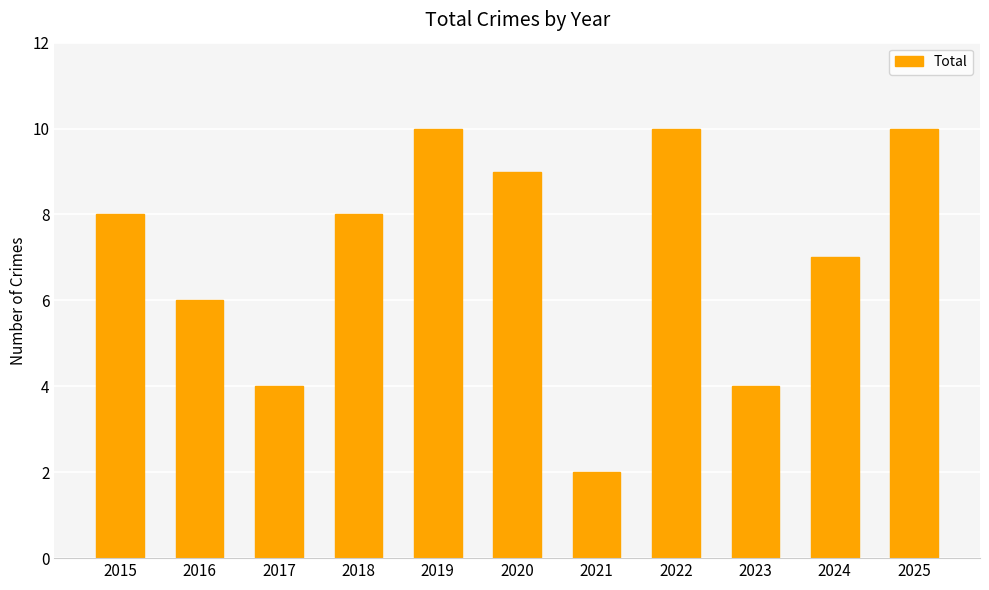

What is the minimum value shown in the chart?

2